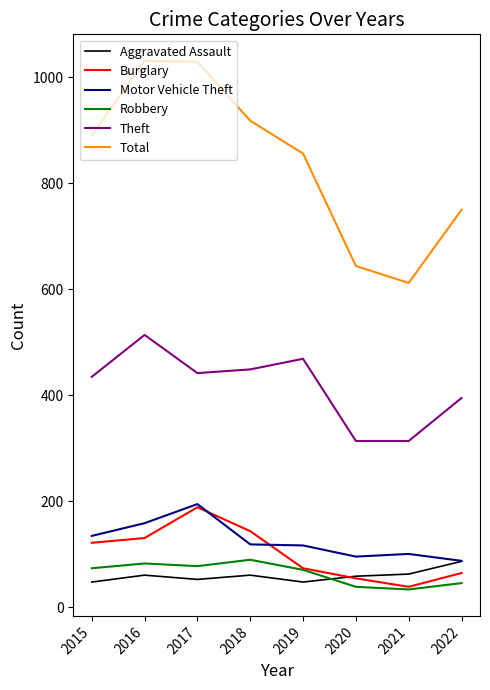

How many series are shown in this chart?

6